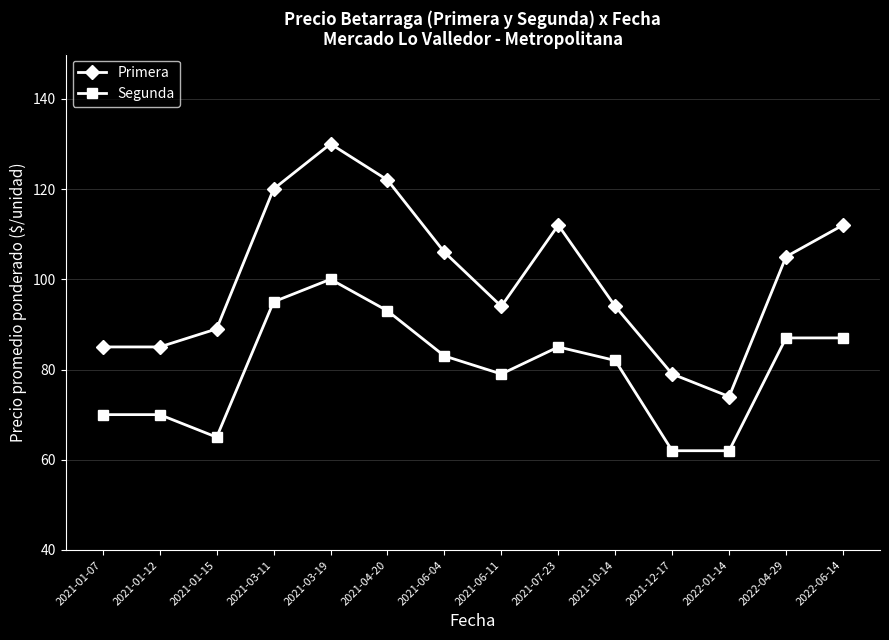

Which category has the highest value in the Primera series?

2021-03-19